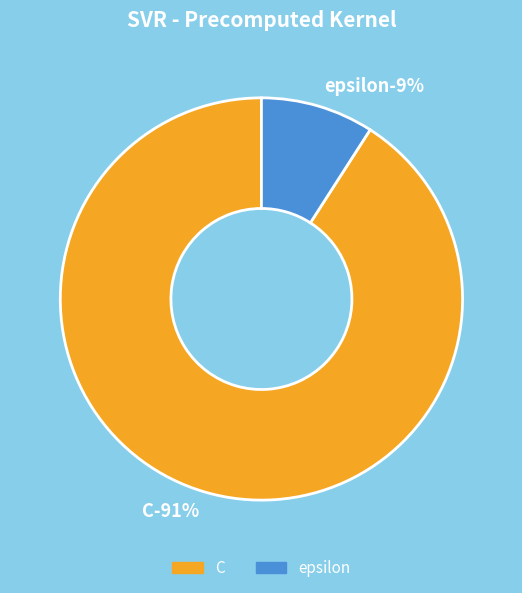

To the nearest percent, what portion does epsilon represent?

9%